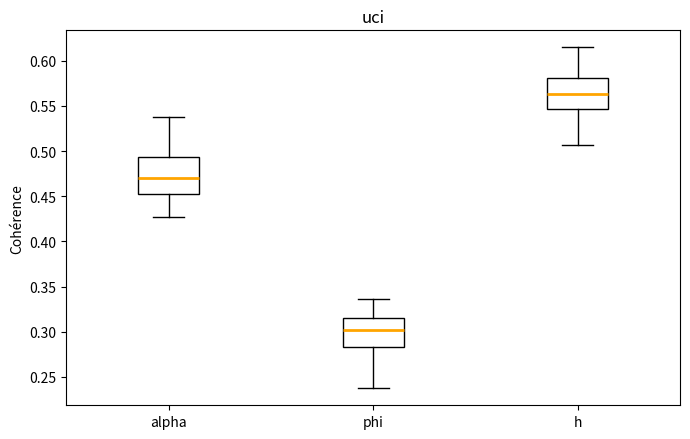

Comparing the boxes themselves (not the whiskers), which one is the tallest?

alpha